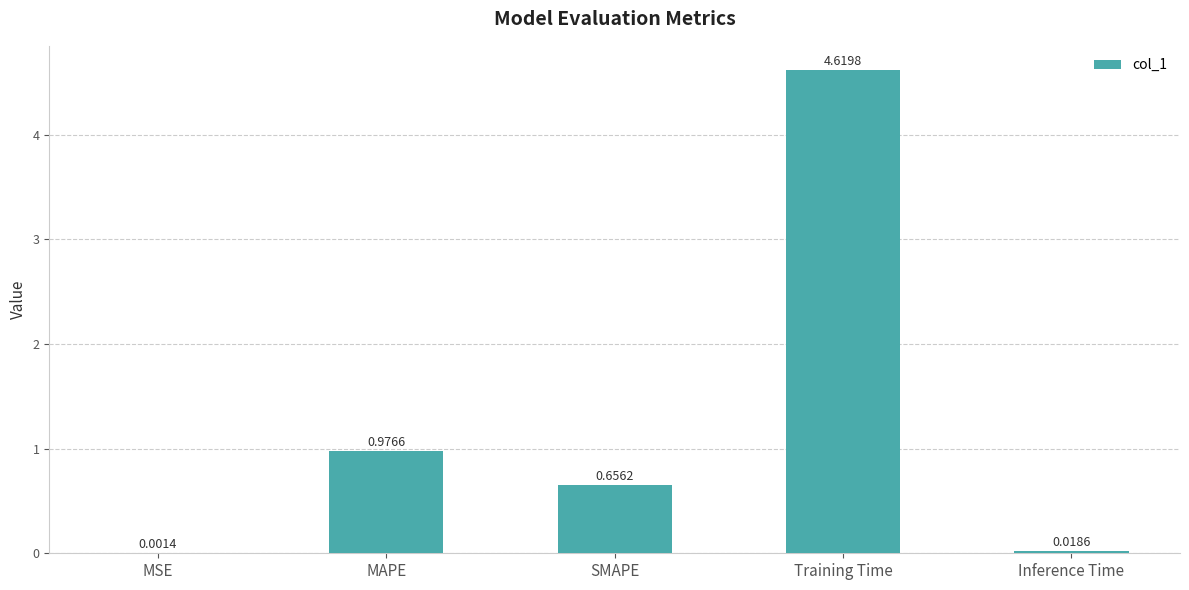

What is the average value?

1.3